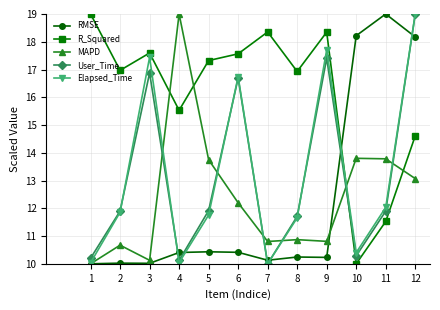

At which label does R_Squared reach its minimum?

10